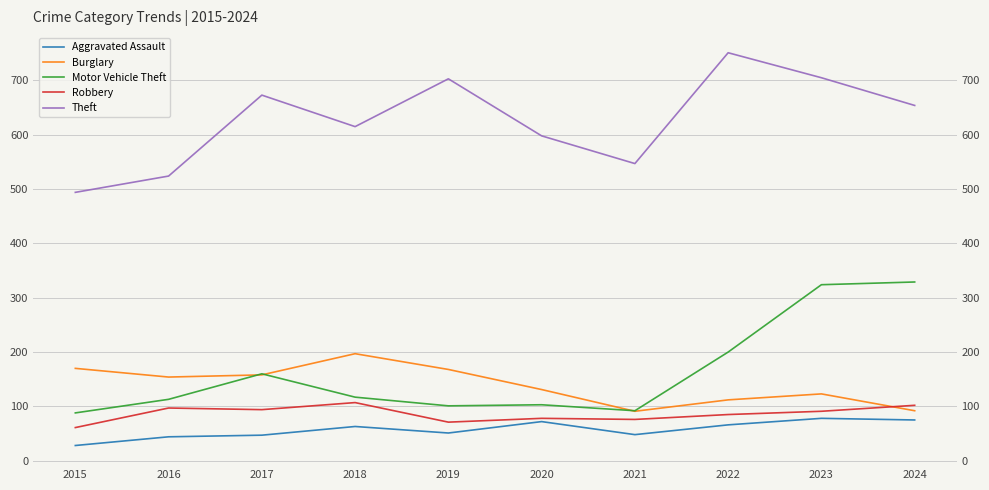

Which series changed the most between 2015 and 2024?

Motor Vehicle Theft